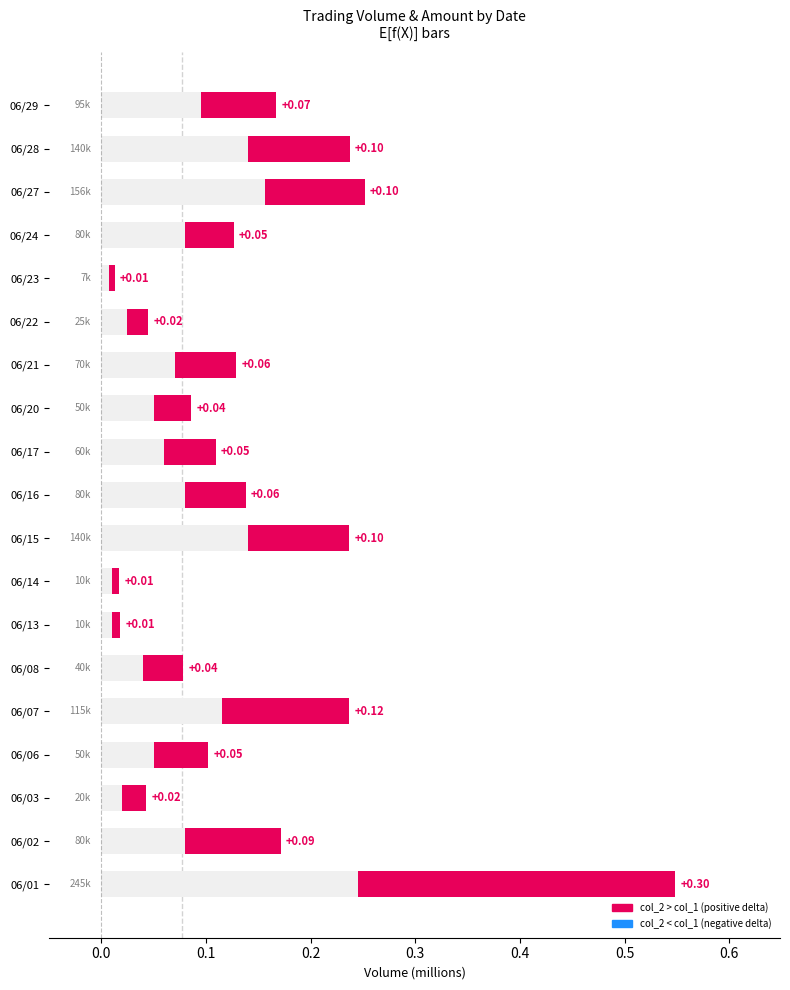

At which category is the sum across all series the highest?

06/01